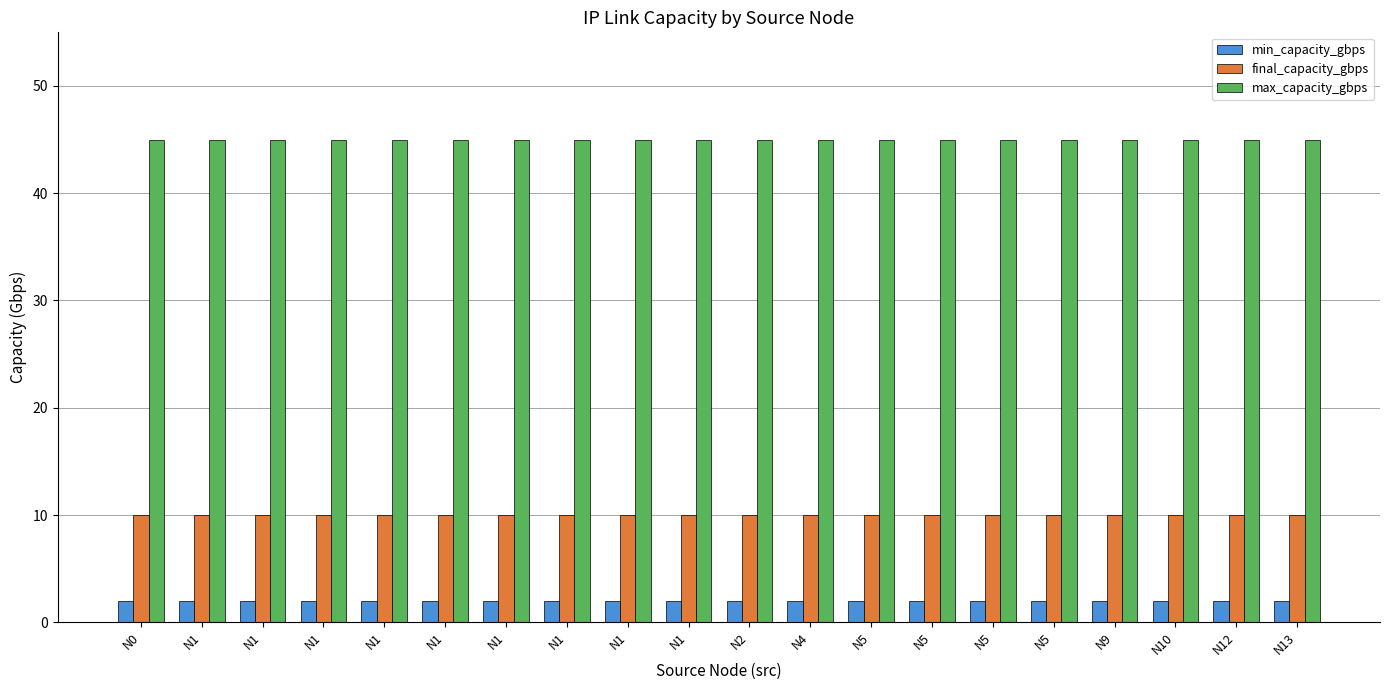

Which category has the lowest value across all series?

N0